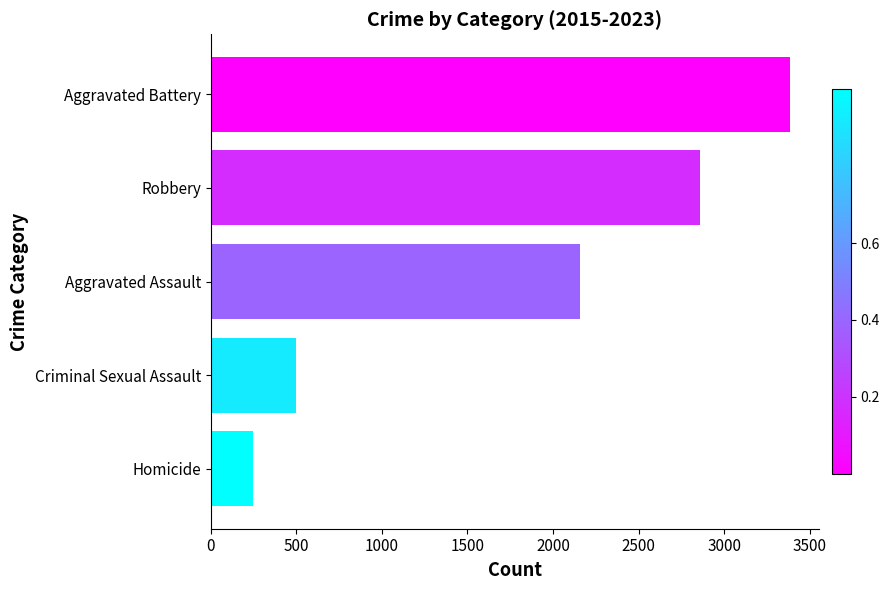

Reading bottom to top, what are all the values shown in this chart?

Homicide=247	Criminal Sexual Assault=498	Aggravated Assault=2156	Robbery=2857	Aggravated Battery=3384